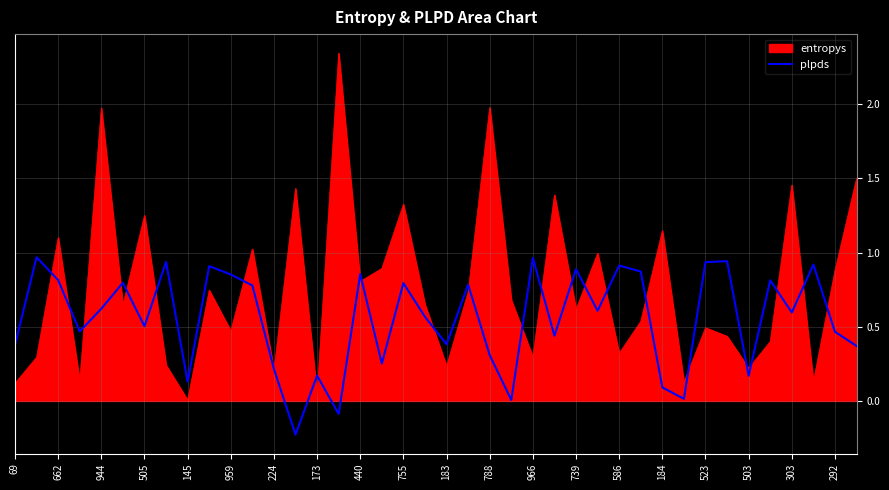

Which series has the widest spread of values?

entropys